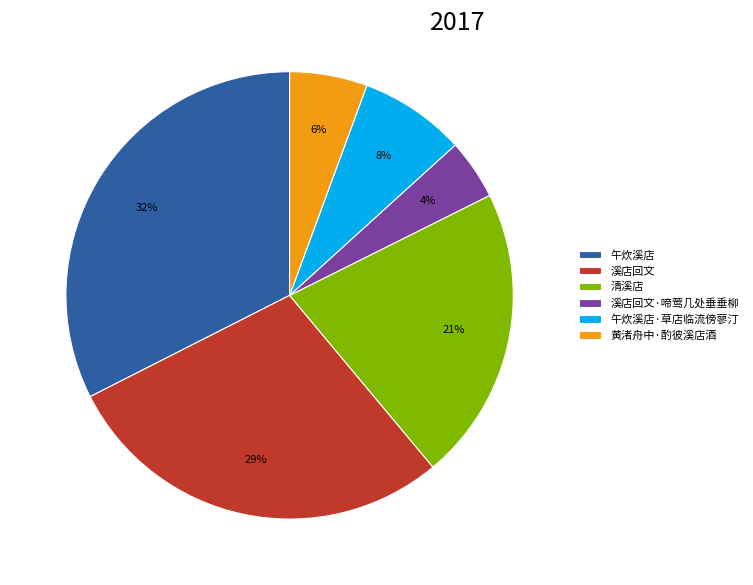

To the nearest percent, what portion does 黄渚舟中·酌彼溪店酒 represent?

6%